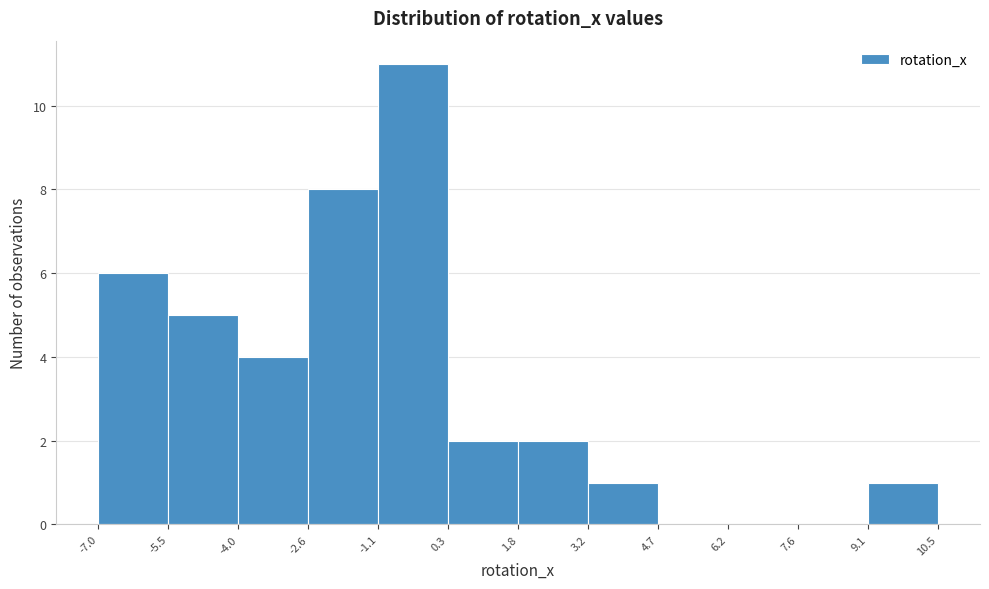

Reading left to right, transcribe this chart: for each bar, give the range it covers on the x-axis and its height. The values are not printed on the chart, so give them approximately, as read against the axis.

-7.0 to -5.5: 6
-5.5 to -4.0: 5
-4.0 to -2.6: 4
-2.6 to -1.1: 8
-1.1 to 0.3: 11
0.3 to 1.8: 2
1.8 to 3.2: 2
3.2 to 4.7: 1
4.7 to 6.2: 0
6.2 to 7.6: 0
7.6 to 9.1: 0
9.1 to 10.5: 1